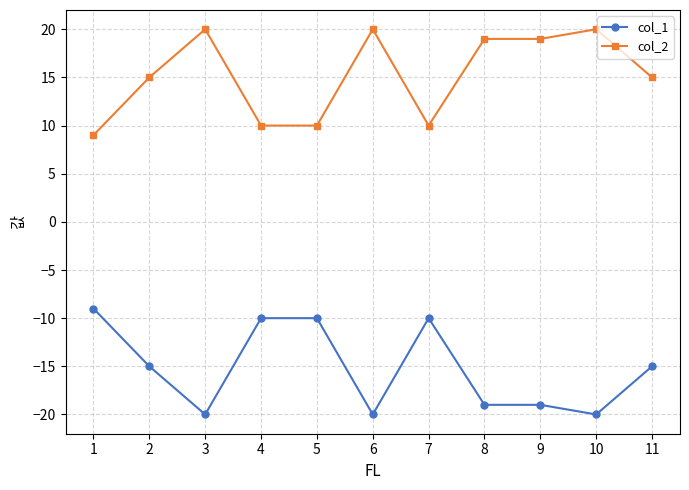

True or false: col_1 has more than 0 points higher than both neighbors.

True